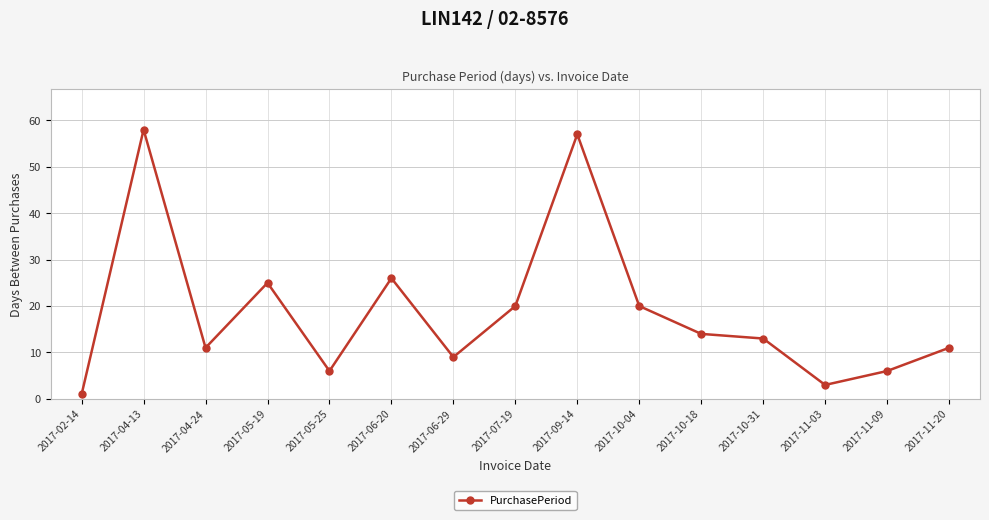

What is the sum of all values?

280